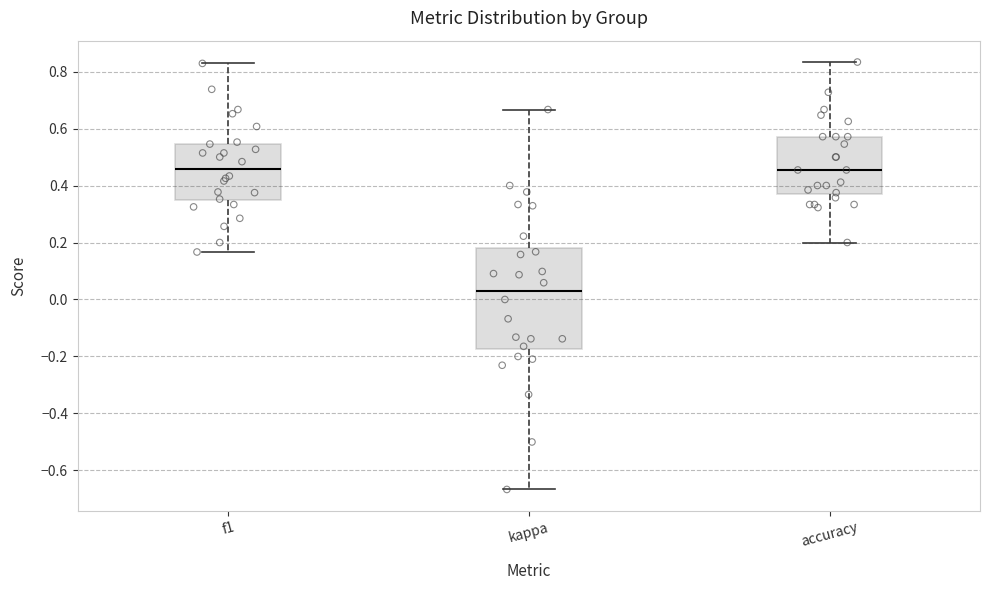

Reading left to right, transcribe this box plot: for each box, give where its median line is, the range the box spans, and where its two whiskers end, as read against the y-axis. The values are not printed on the chart, so give them approximately, as read against the axis.

f1: median 0.46, box 0.34 to 0.54, whiskers 0.16 to 0.82
kappa: median 0.02, box -0.18 to 0.18, whiskers -0.66 to 0.66
accuracy: median 0.46, box 0.38 to 0.58, whiskers 0.20 to 0.84